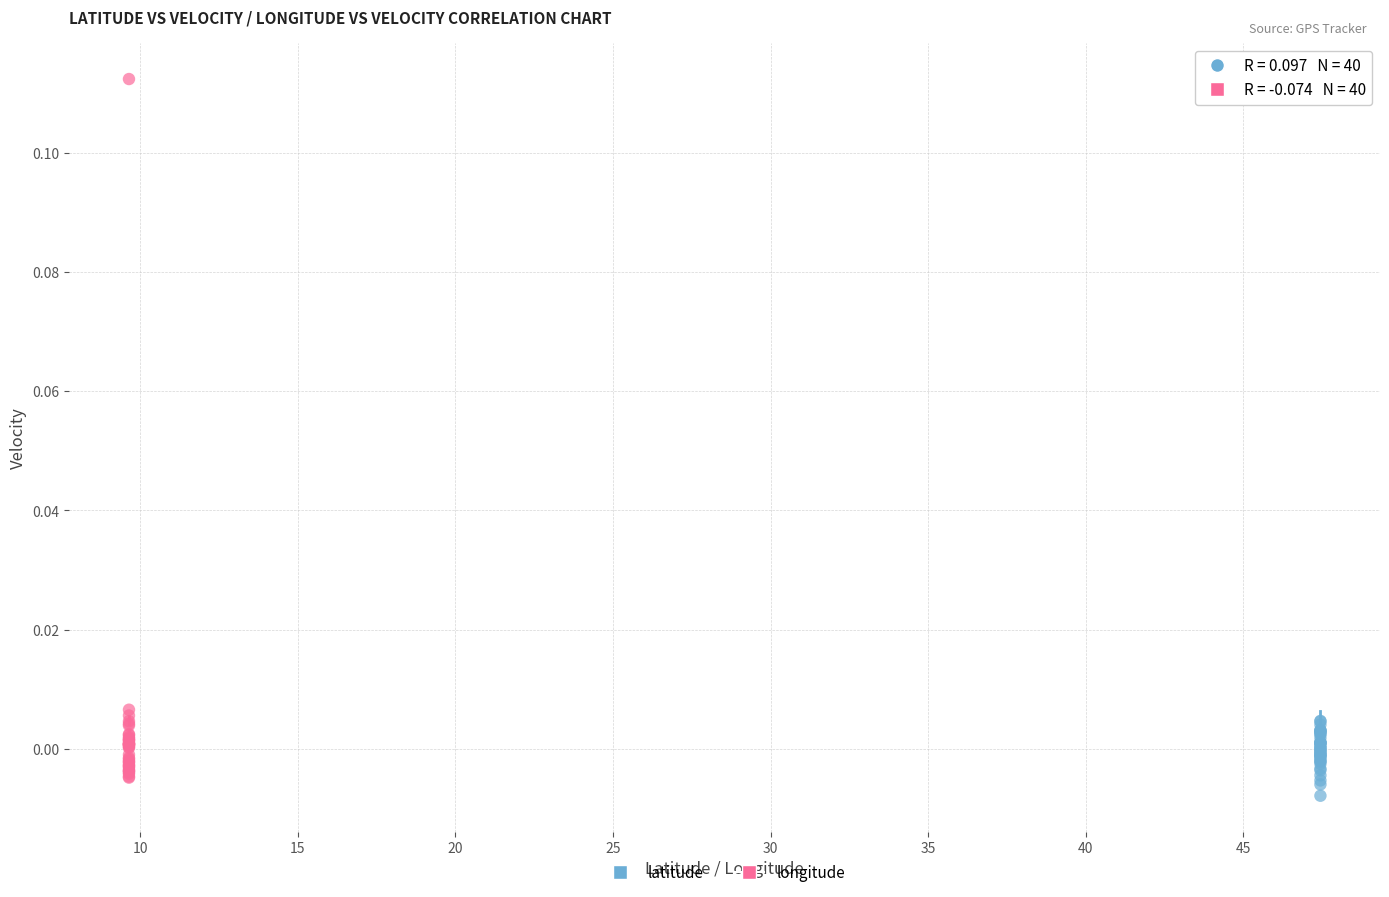

Which series has the widest spread of Y values?

latitude